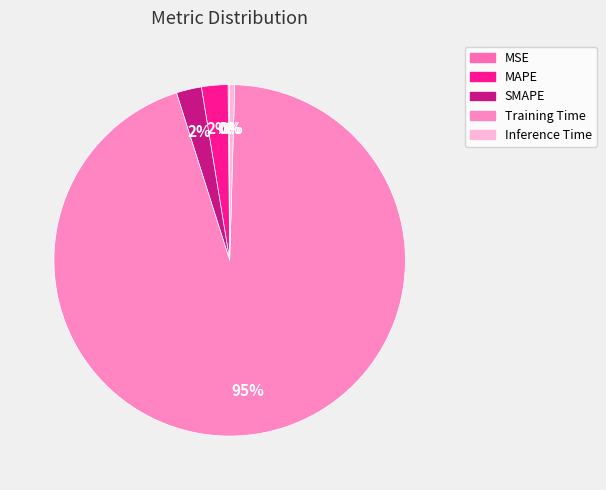

True or false: MSE accounts for 13% of the total.

False